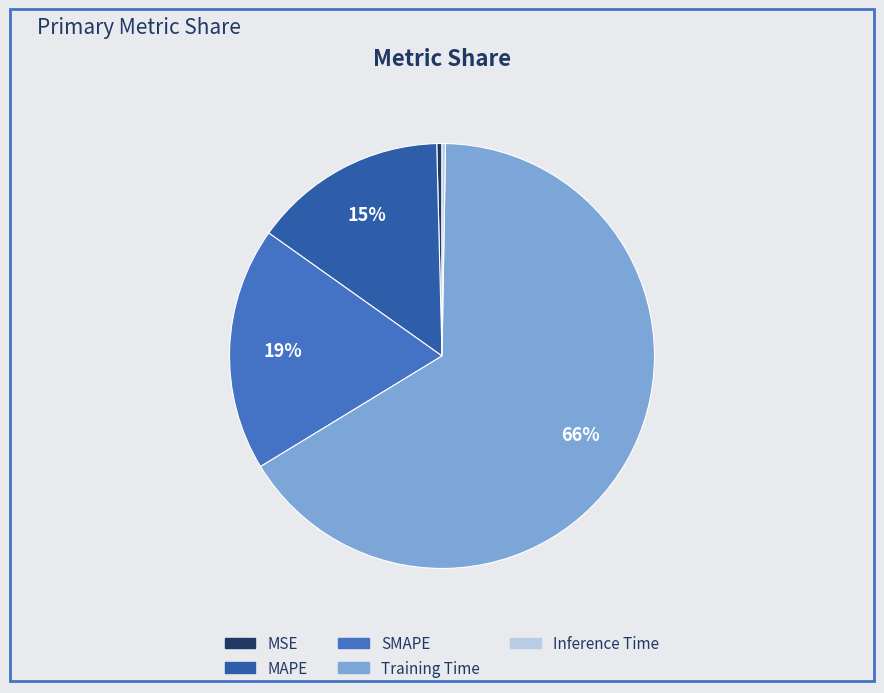

Is it true that MAPE is 22% of the pie?

False